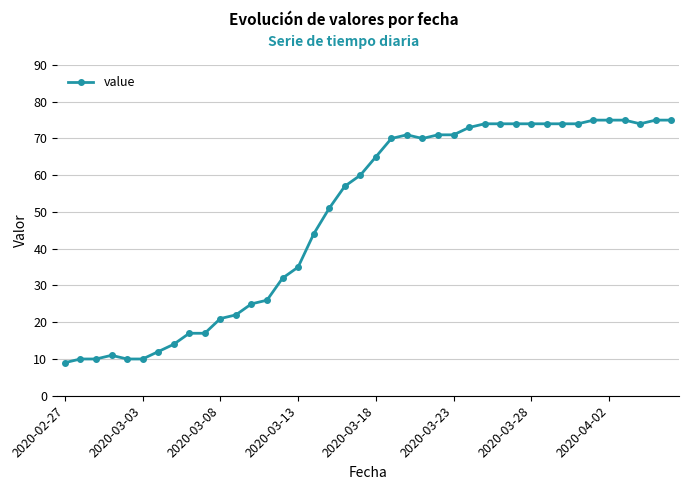

True or false: the data has more than 1 interior local peaks.

True